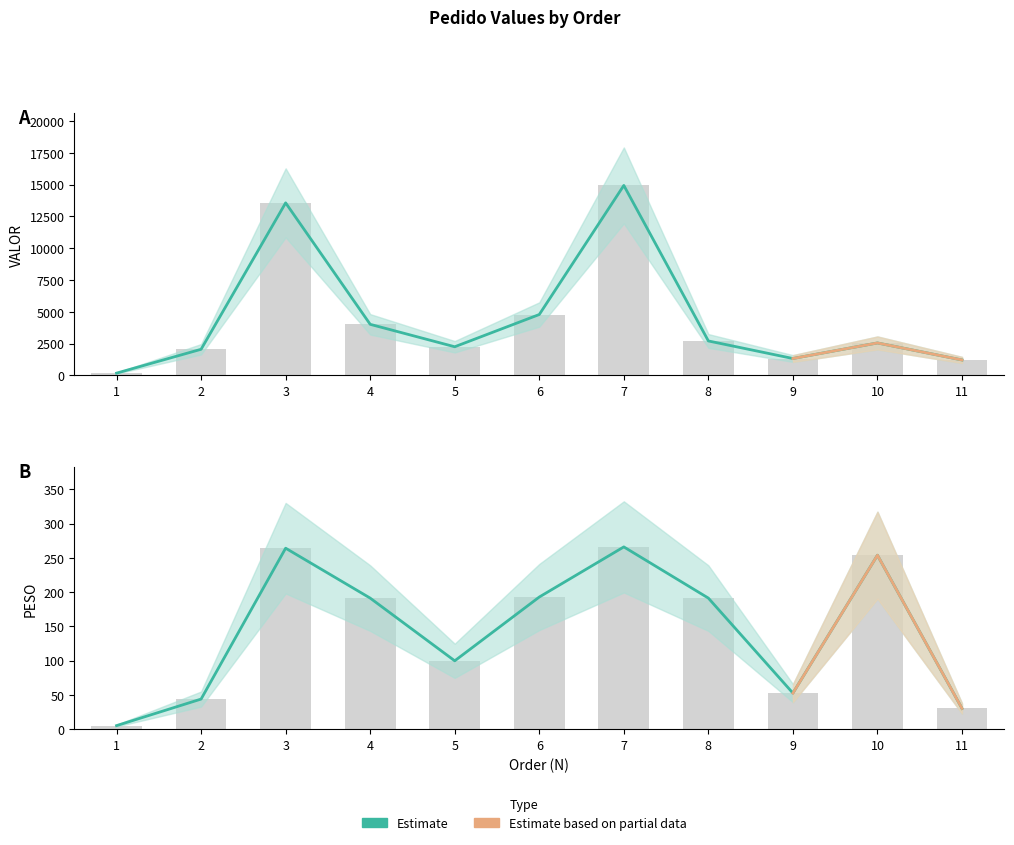

Reading left to right, what are all the values shown in this chart?

PESO: 1=5.3	2=44.0	3=264.1	4=191.3	5=99.8	6=192.9	7=266.0	8=191.3	9=52.7	10=253.9	11=30.4
VALOR: 1=176.5	2=2053.4	3=13571.1	4=4016.1	5=2251.0	6=4787.6	7=14942.6	8=2708.0	9=1327.4	10=2551.2	11=1212.1